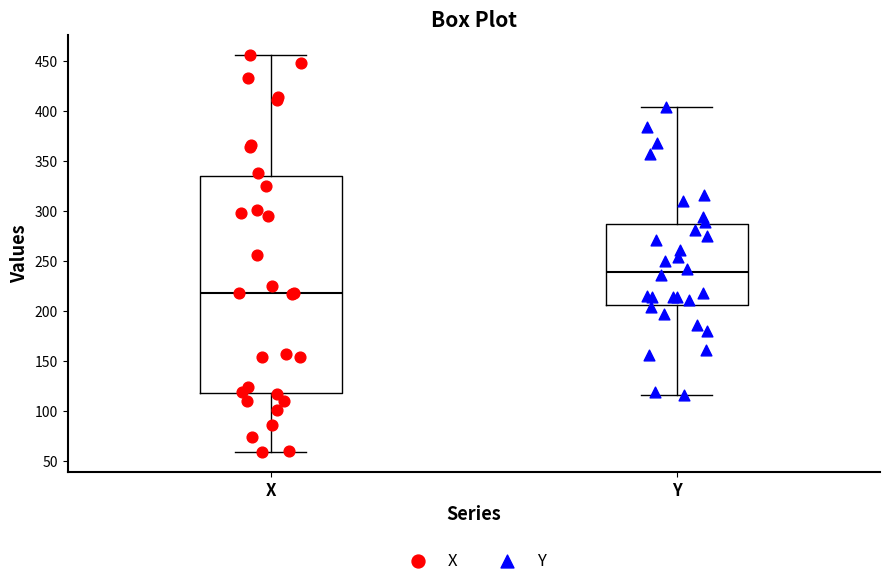

Comparing the boxes themselves (not the whiskers), which one is the tallest?

X